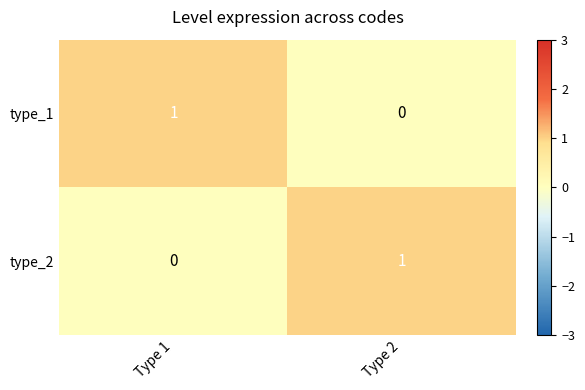

What is the total value across all series at Type 2?

1